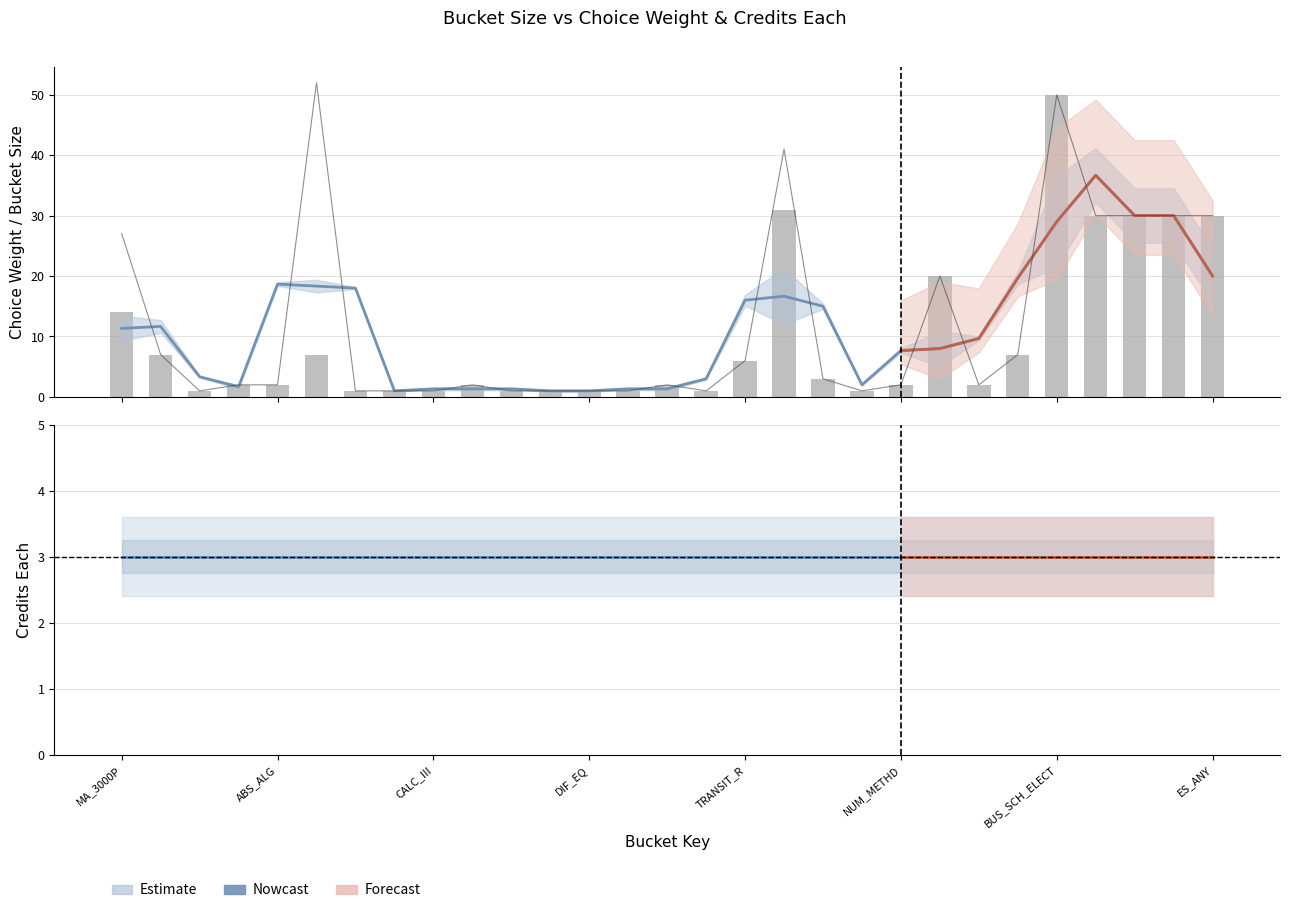

Does the chart contain stacked bars?

No